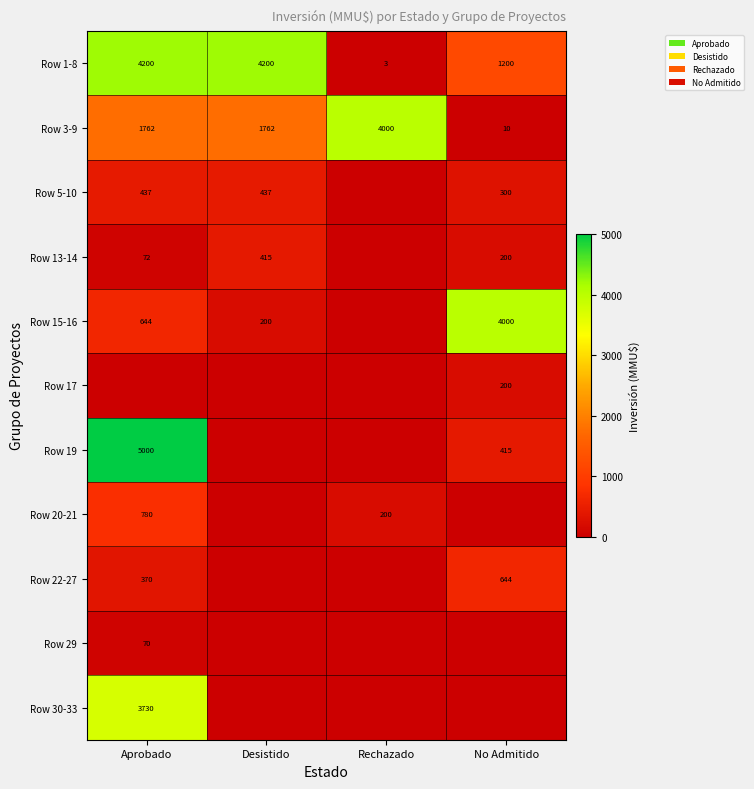

Read the Row 1-8 value at Rechazado.

3